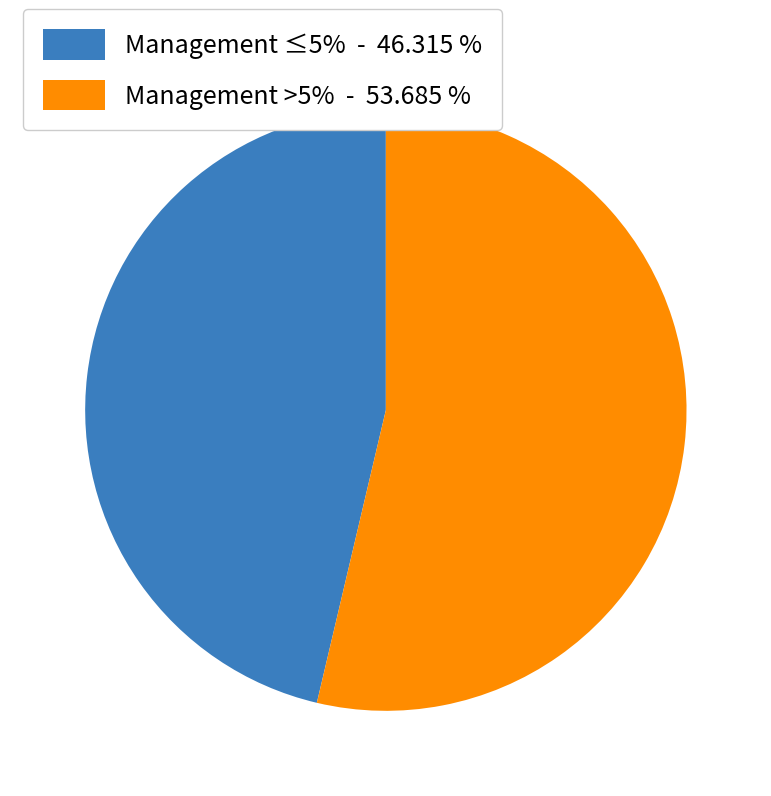

Is the sum of Management ≤5% - 46.315 % and Management >5% - 53.685 % greater than half?

Yes